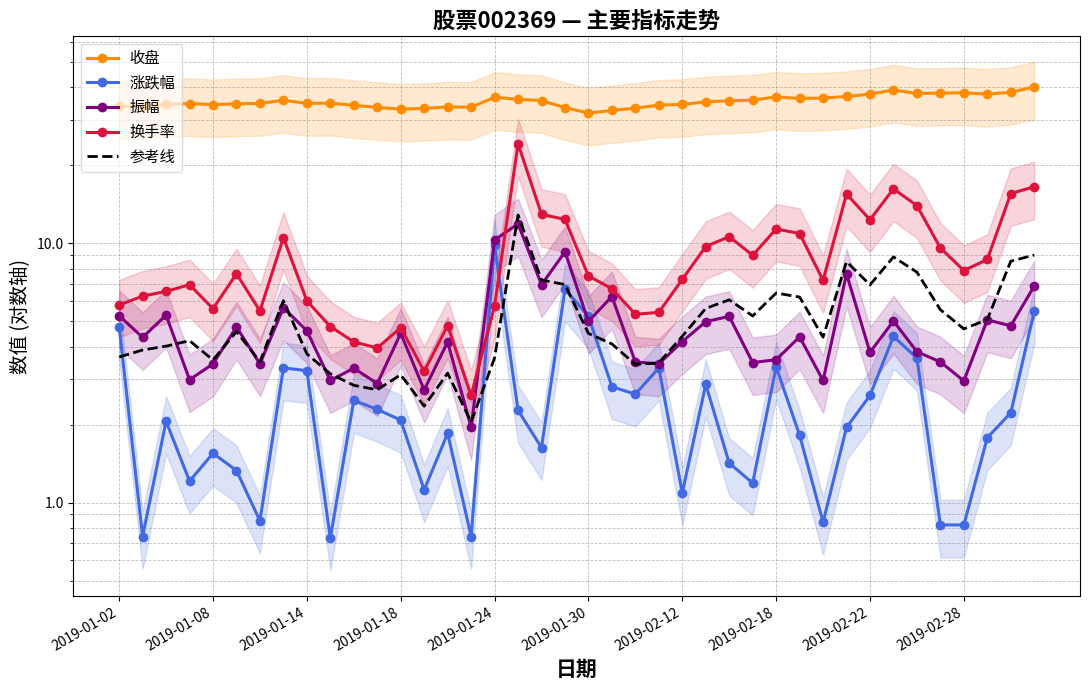

Rank the series at 14 from lowest to highest value.

涨跌幅, 参考线, 振幅, 换手率, 收盘